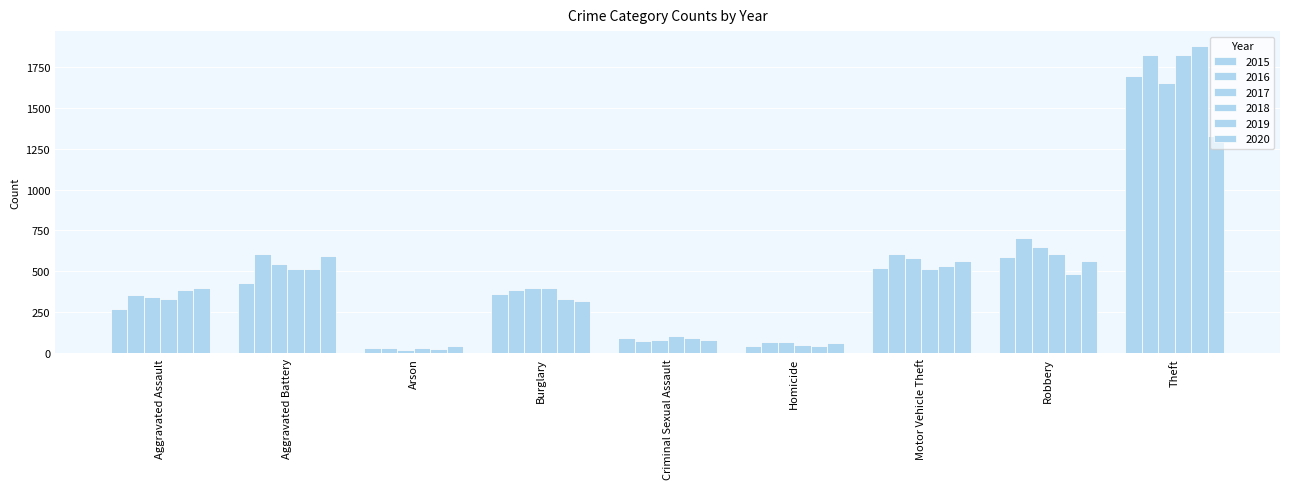

Are the bars grouped side by side (vs. stacked)?

Yes